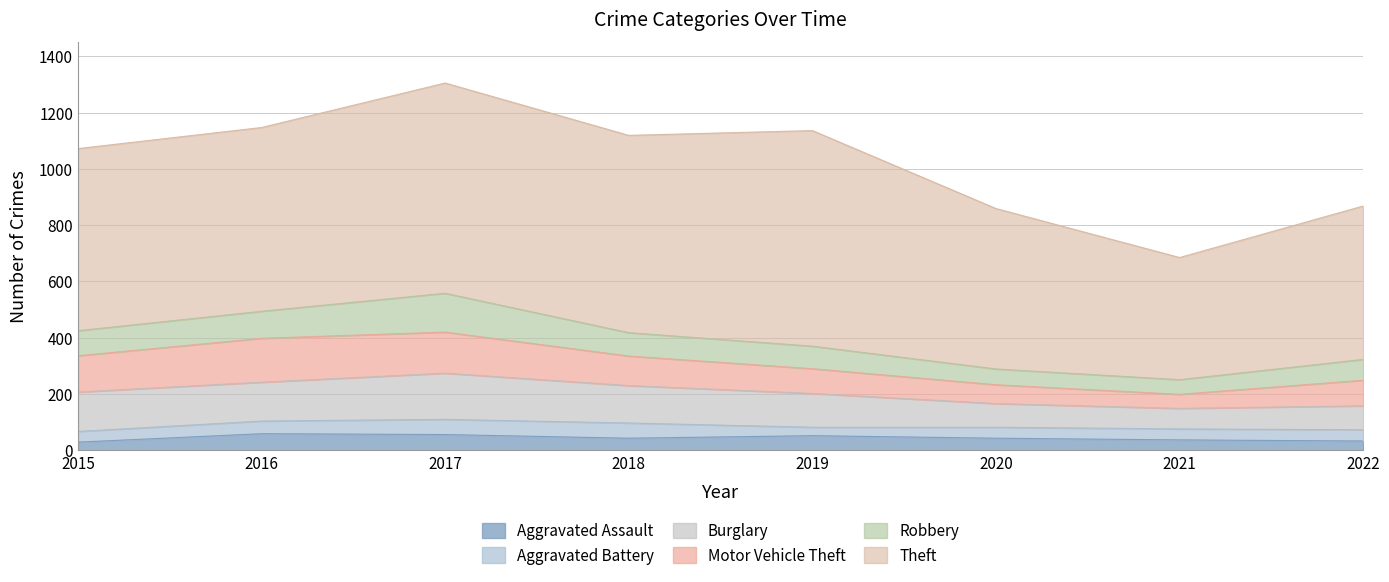

True or false: Robbery and Motor Vehicle Theft intersect in this chart.

True